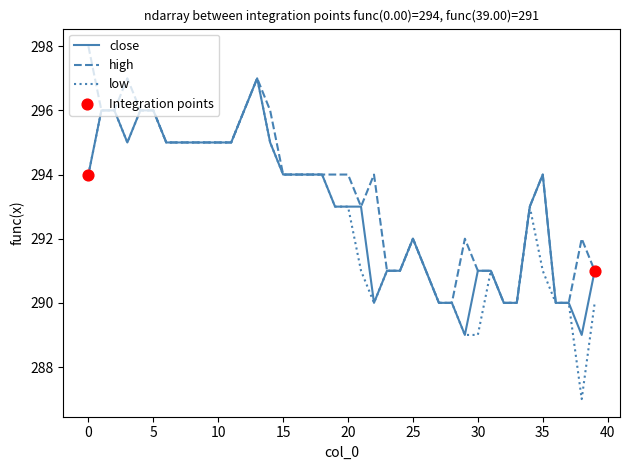

Which series has the widest spread of values?

low